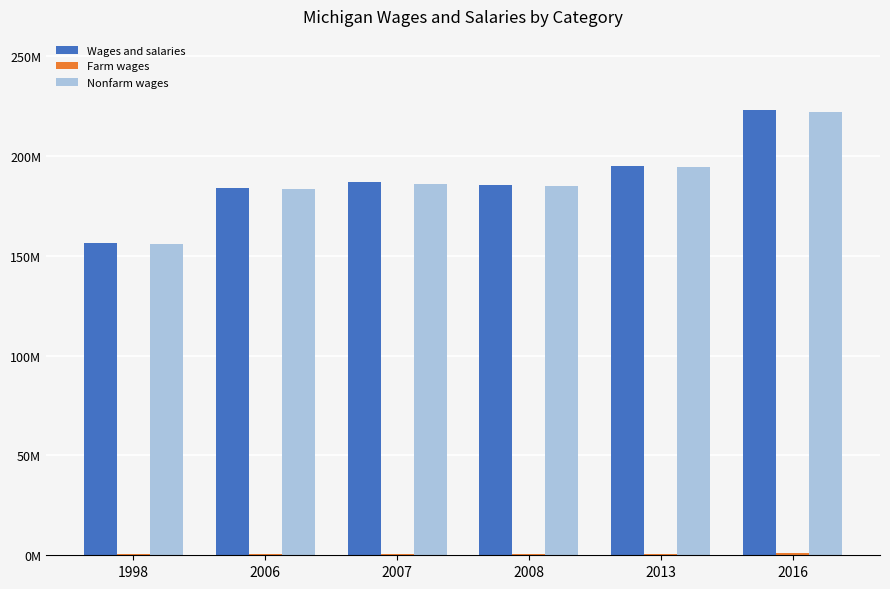

Rank the categories by Wages and salaries value from lowest to highest.

1998, 2006, 2008, 2007, 2013, 2016